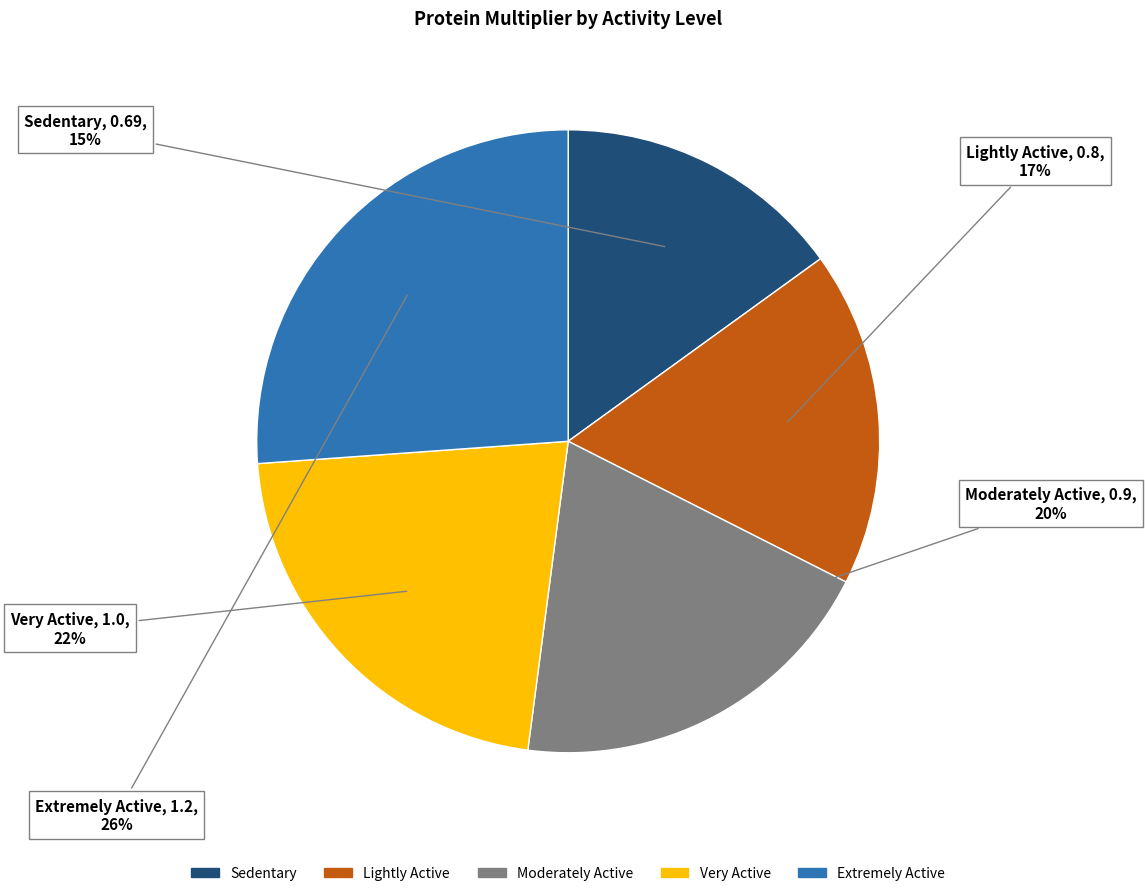

Rank the categories by value from highest to lowest.

Extremely Active, Very Active, Moderately Active, Lightly Active, Sedentary